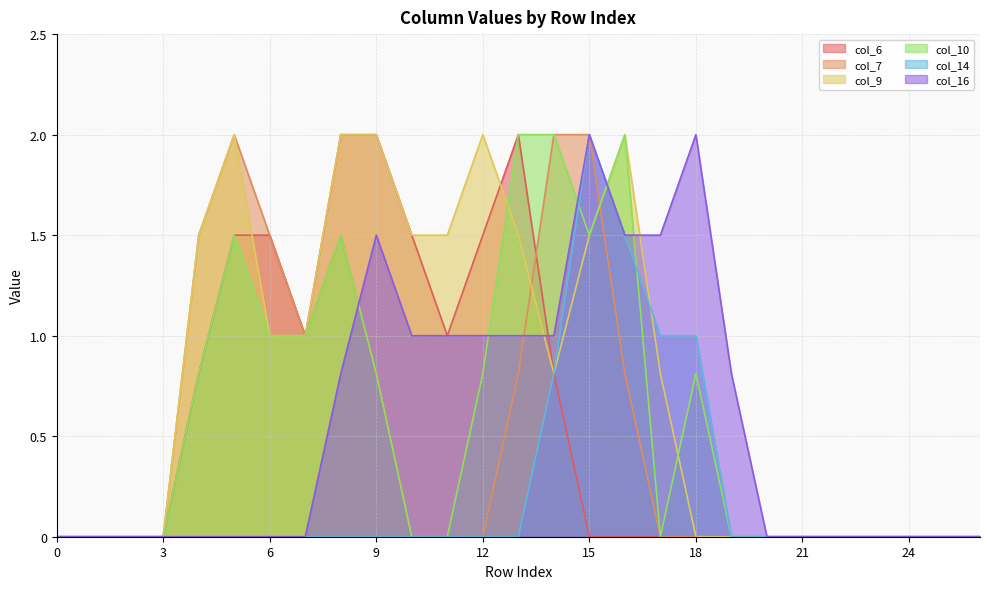

Is it true that col_10 equals 0.9 at 26?

False